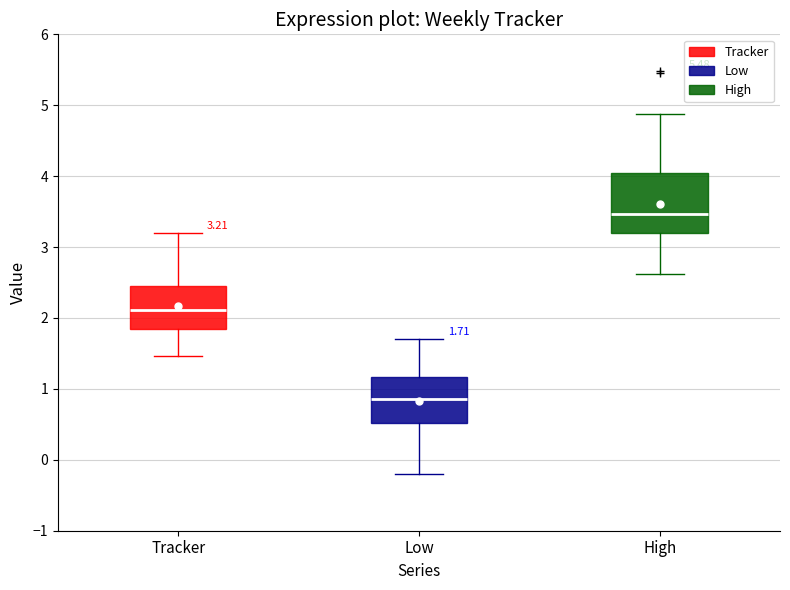

Which box is the tallest, from its lower edge to its upper edge?

High